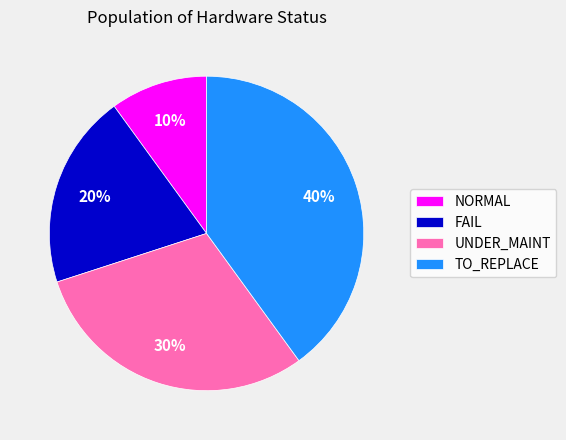

To the nearest percent, what percentage of the pie is TO_REPLACE?

40%